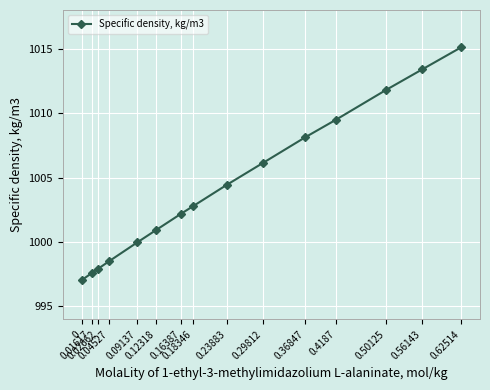

What is the label of the 6th point from the left?

0.12318